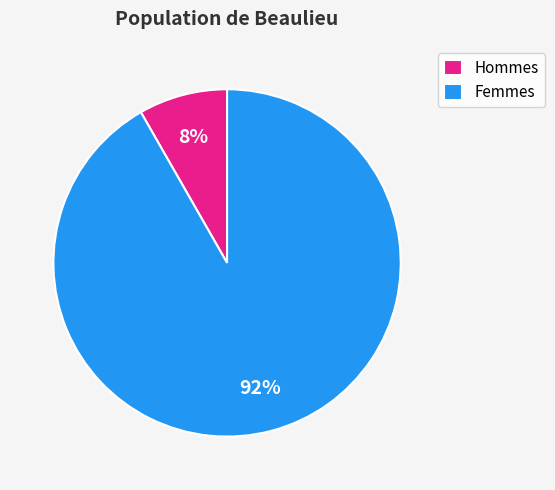

What is the largest slice in the pie chart?

Femmes